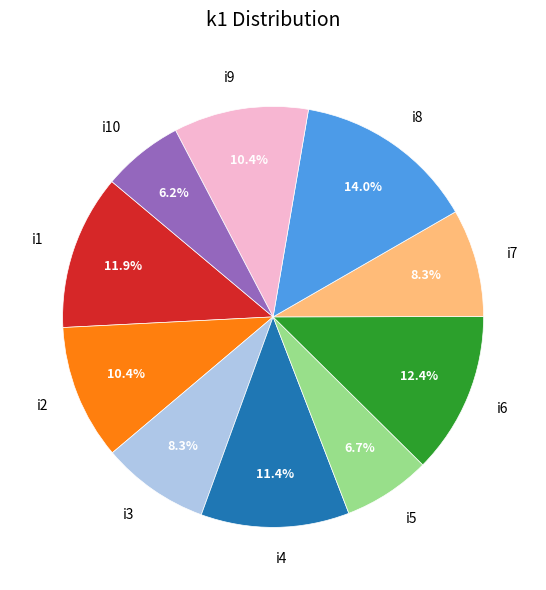

Is there a majority slice in this chart?

No